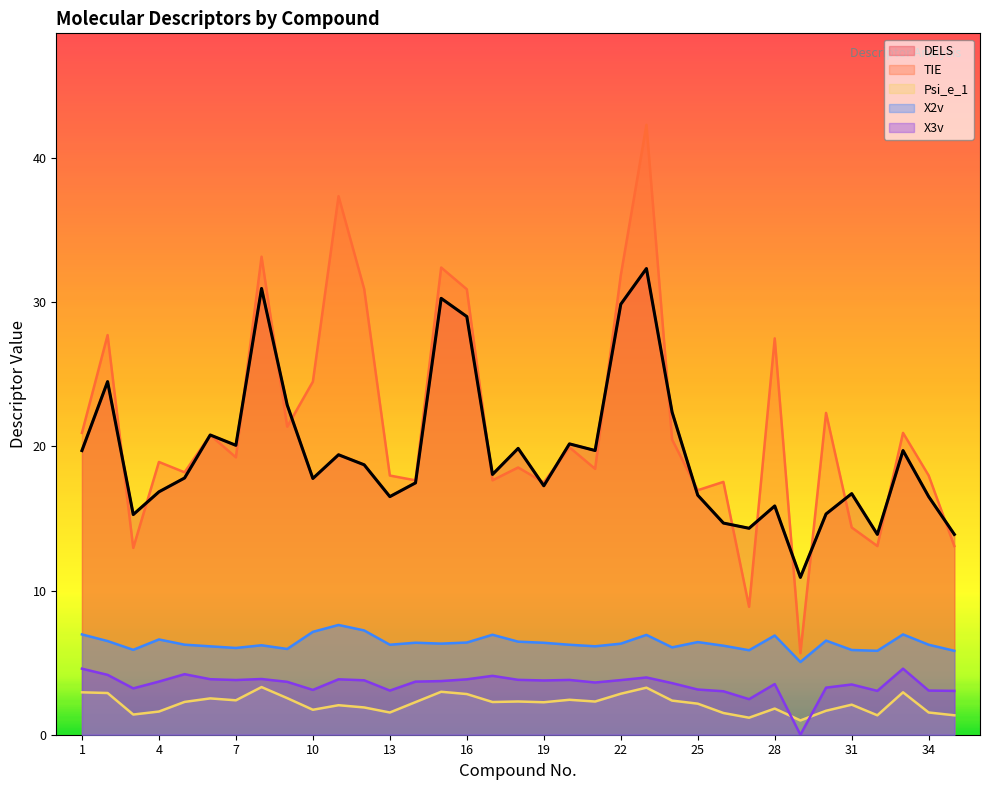

True or false: DELS and X2v intersect in this chart.

False